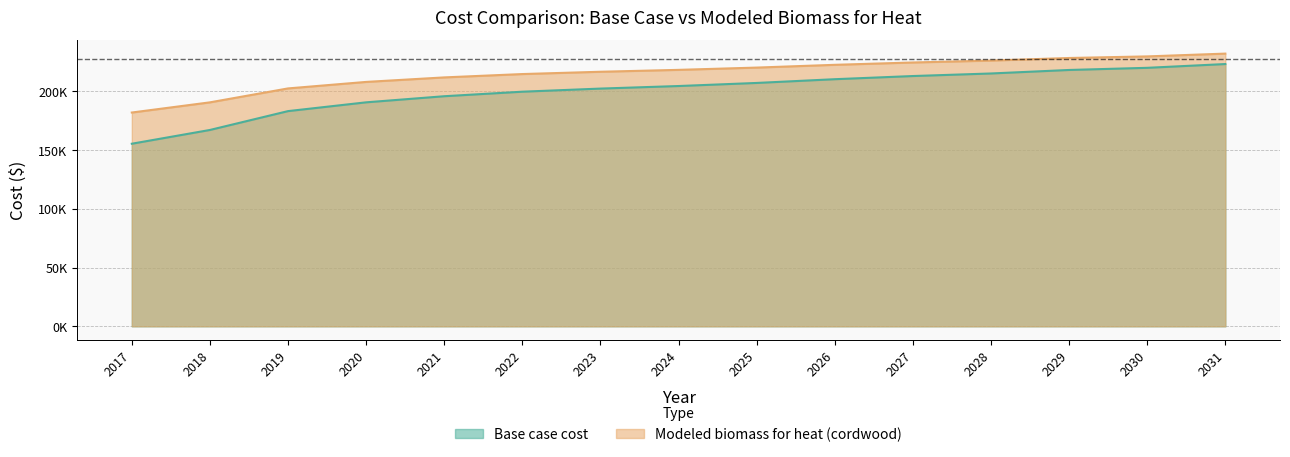

What is the value of the Modeled biomass for heat (cordwood) point at the 8th from the left?

218031.2